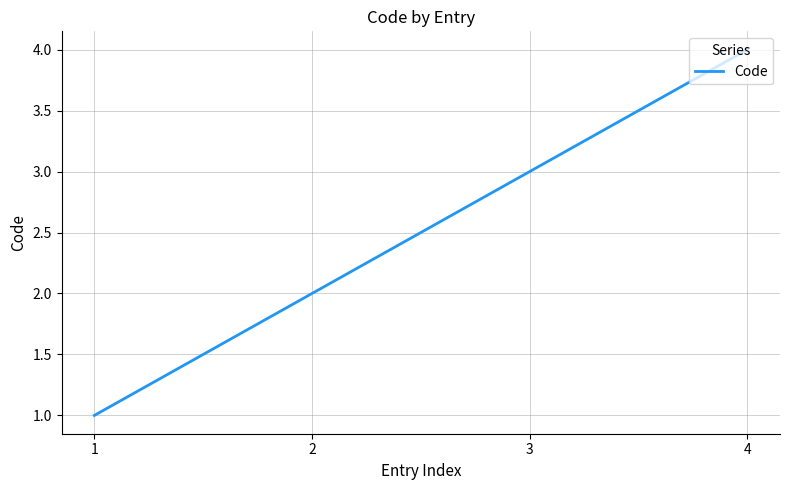

At which category does the chart reach its peak across all series?

4